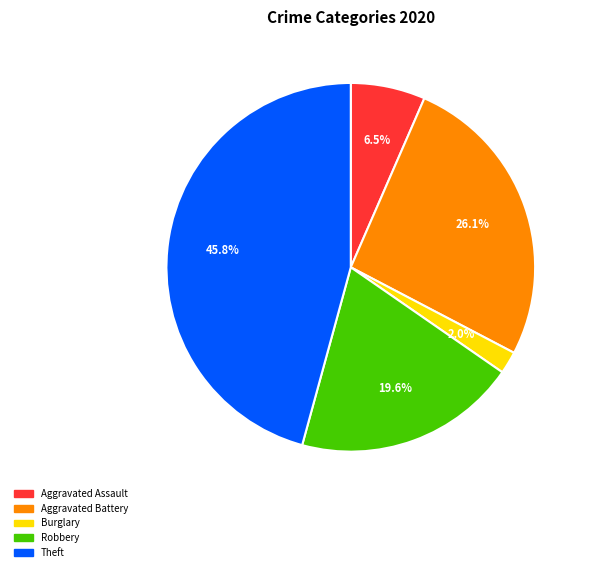

To the nearest percent, what portion does Robbery represent?

20%